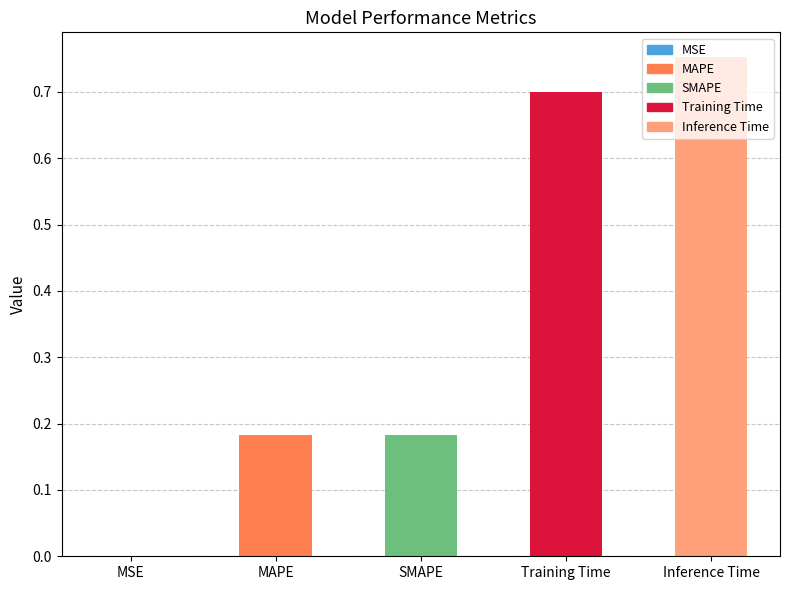

Between MAPE and Inference Time, which is larger?

Inference Time